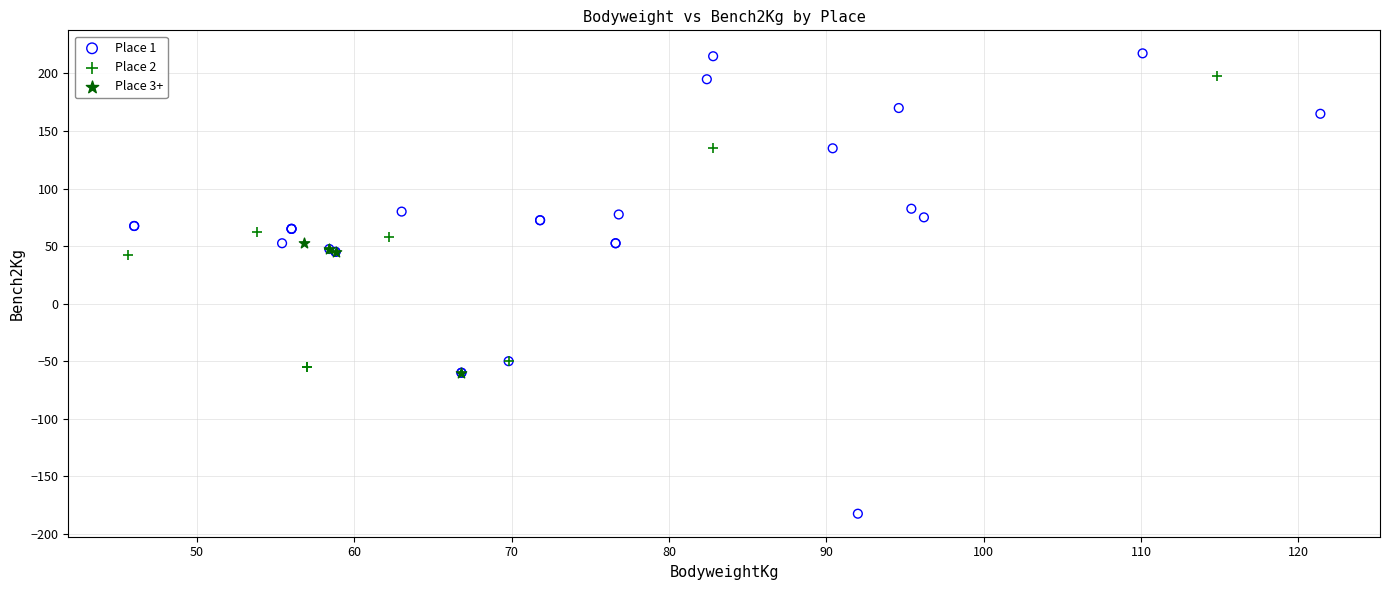

Which series reaches the minimum Y coordinate?

Place 1